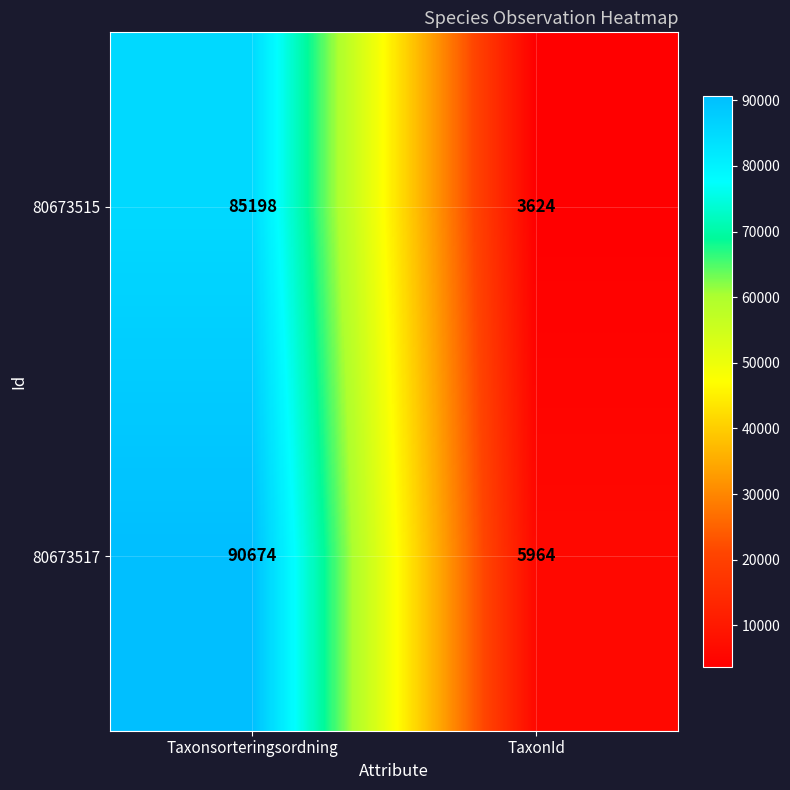

Rank the series by their maximum value, from lowest to highest.

80673515, 80673517